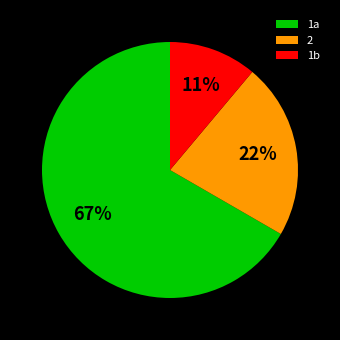

Does any single category account for the majority?

Yes